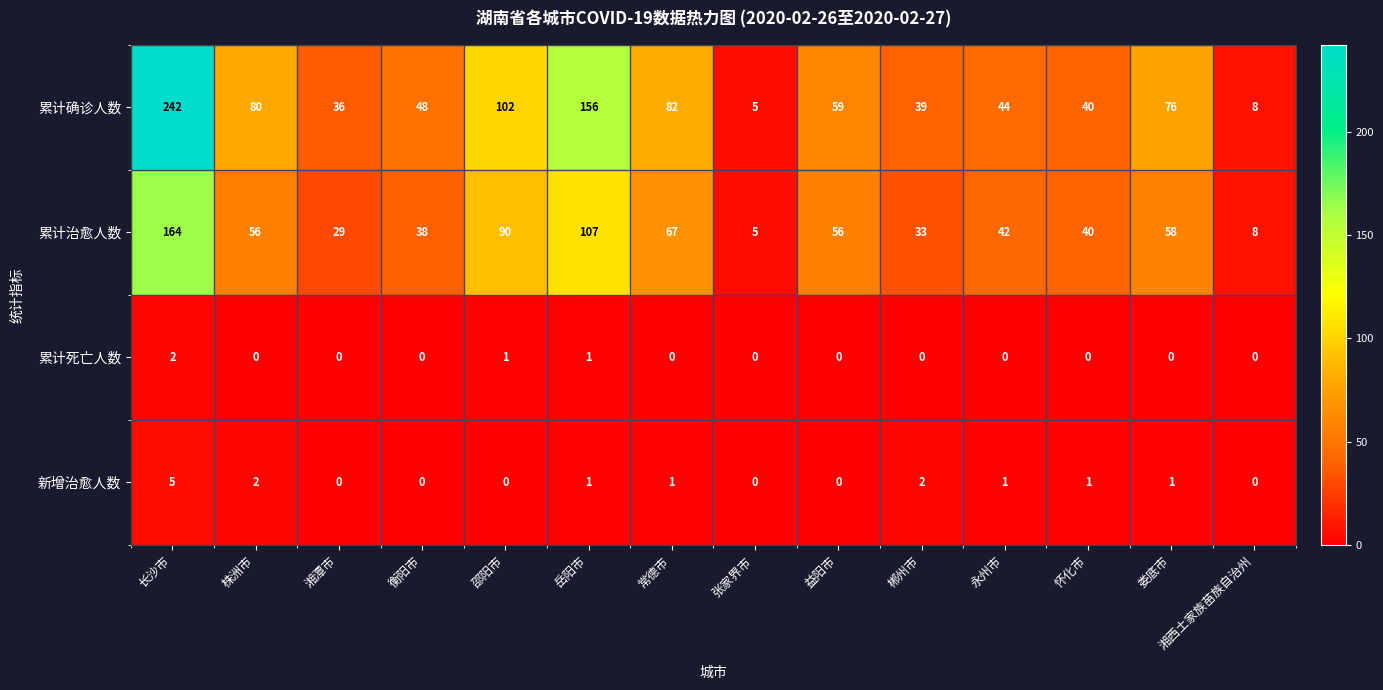

What is the maximum value shown in the chart?

242